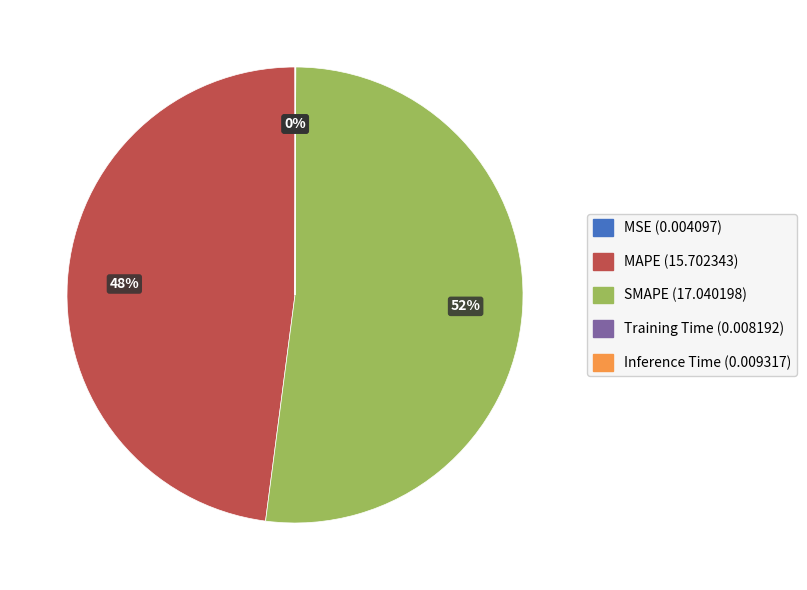

Approximately how many times larger is the value at MAPE compared to SMAPE?

0.9